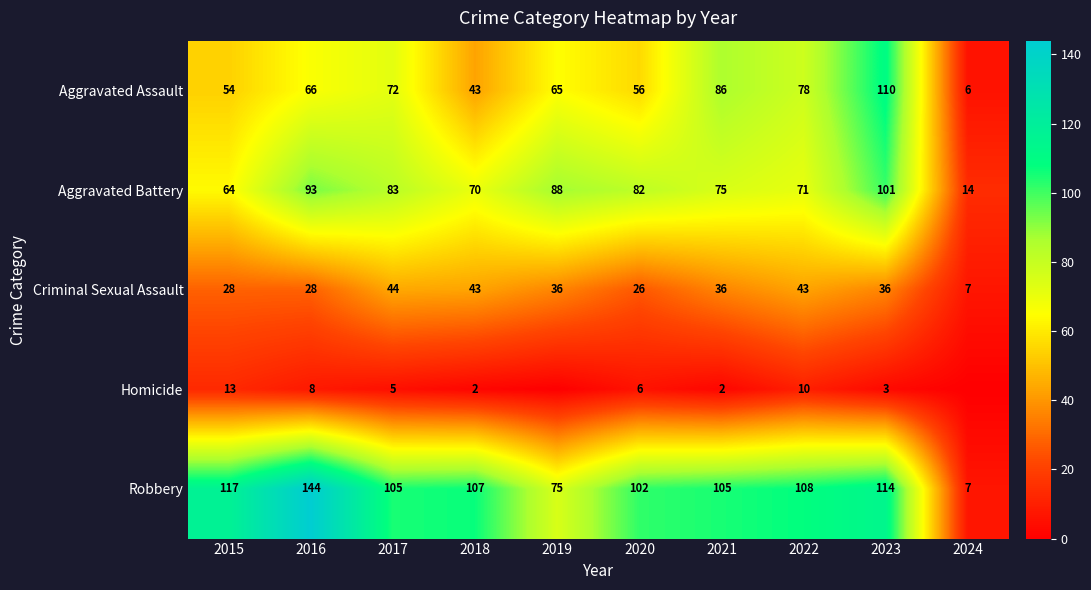

Rank the categories by Aggravated Battery value from highest to lowest.

2023, 2016, 2019, 2017, 2020, 2021, 2022, 2018, 2015, 2024